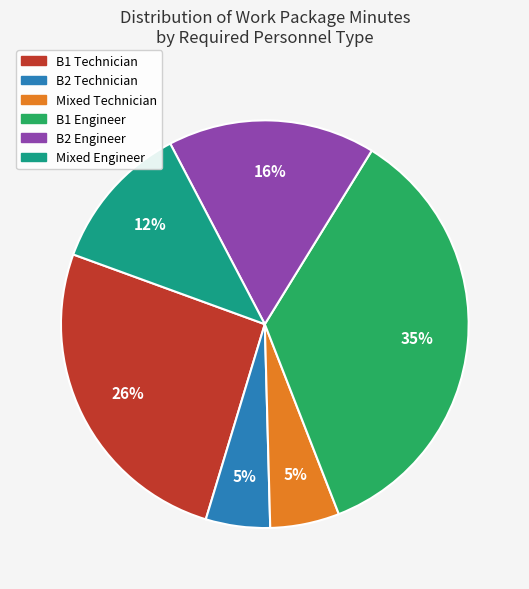

To the nearest percent, what is the difference between the largest and smallest slice percentages?

30%